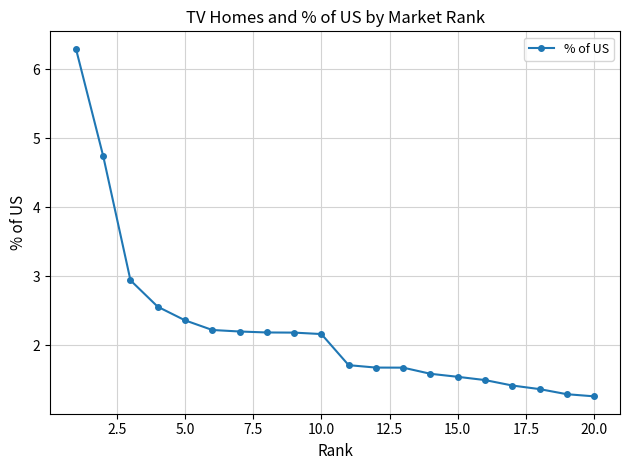

What is the average value?

2.2